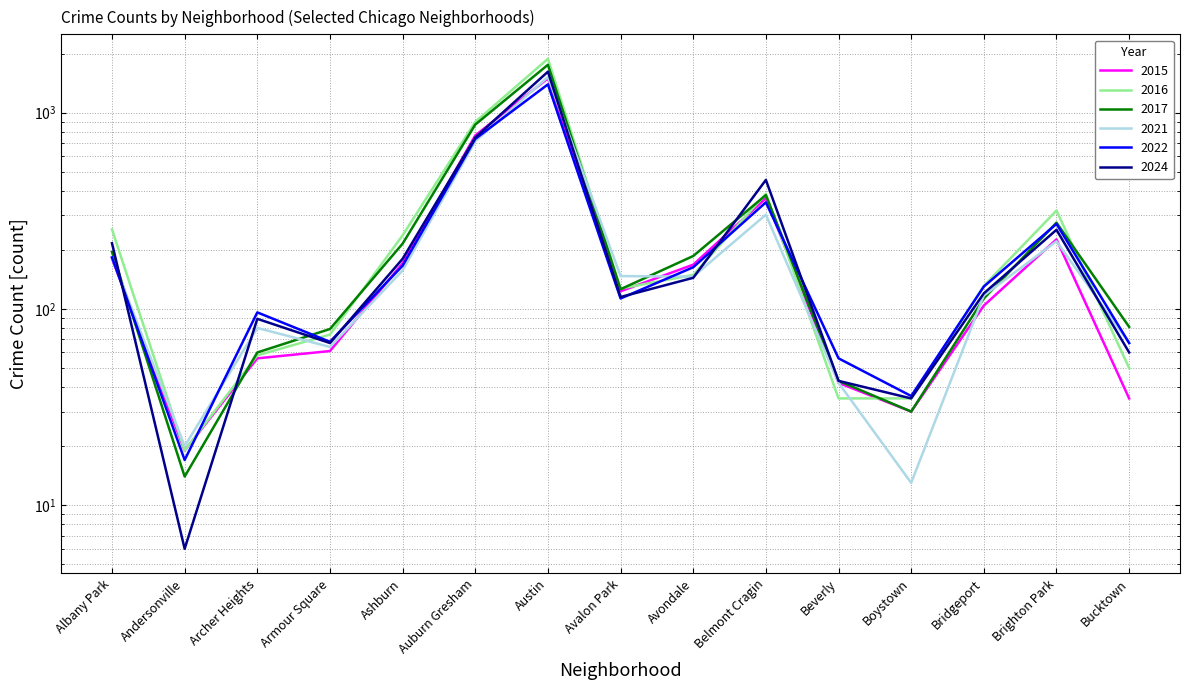

Which series has the largest total across all categories?

2016